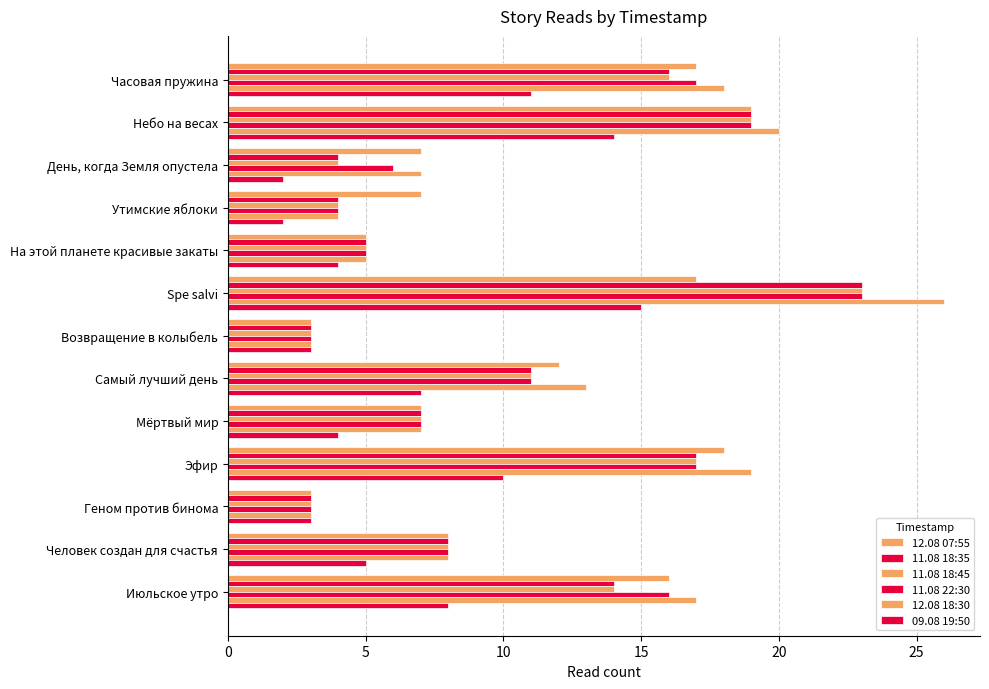

How many data points in 09.08 19:50 are less than 5?

6